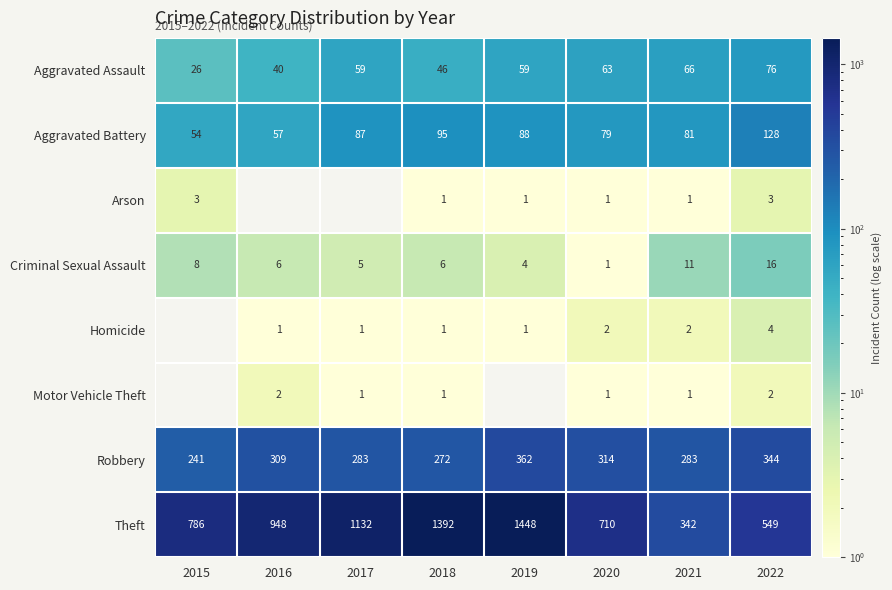

What is the difference between the Aggravated Battery values at 2015 and 2022?

74